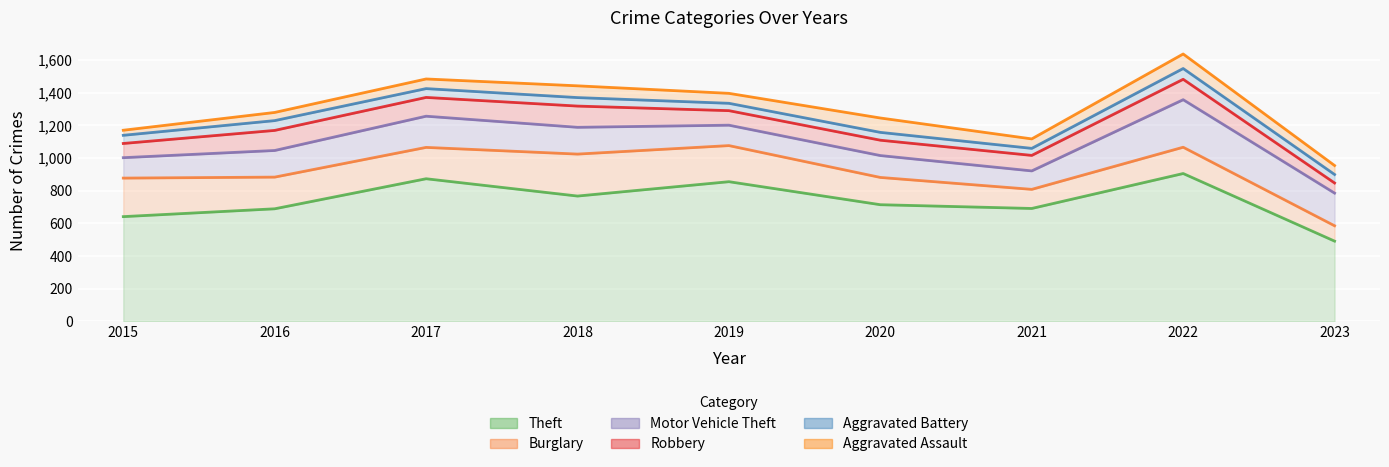

What is the minimum value for Theft?

491